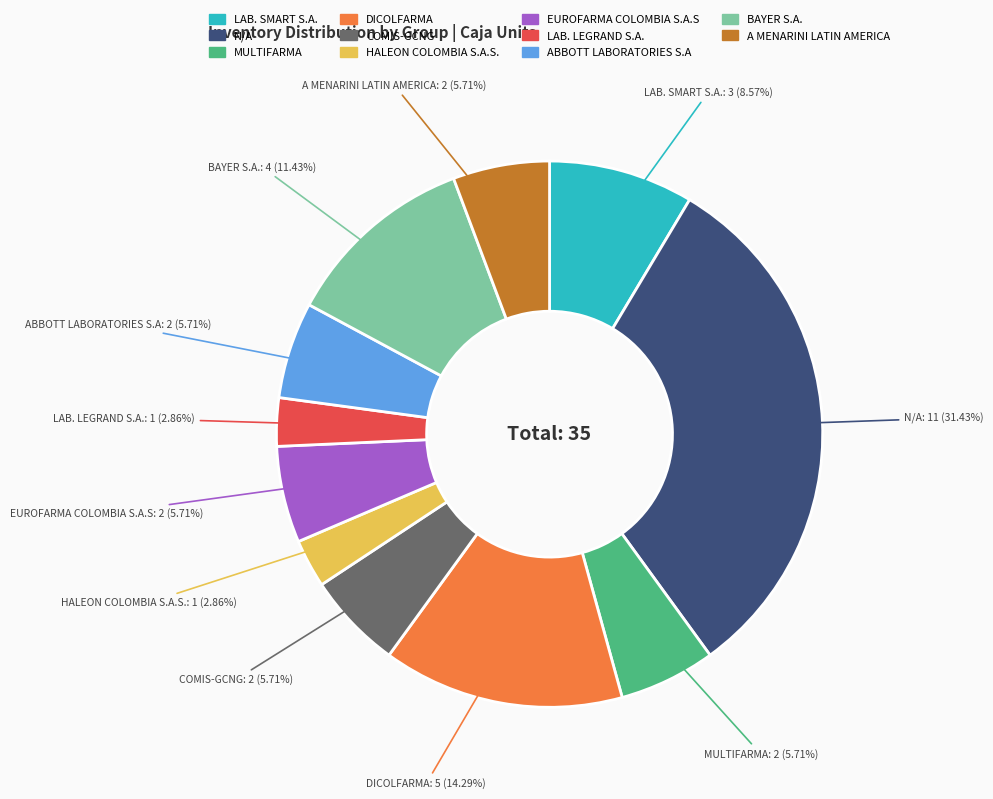

Which category has the biggest portion of the pie?

N/A